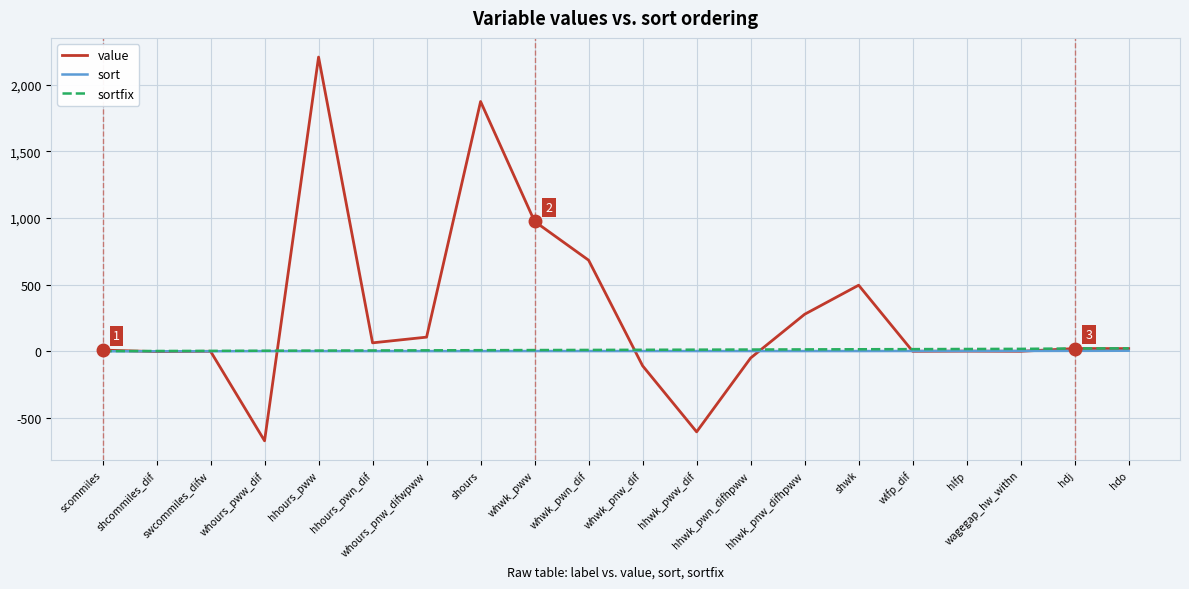

Is this an area chart (filled region under the line)?

No